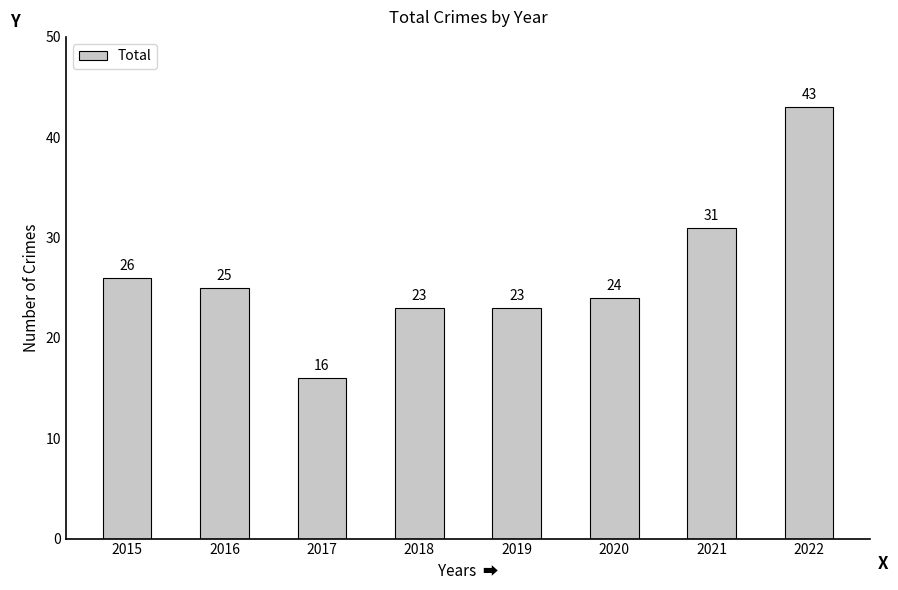

The chart shows a value of 39 at 2016. True or false?

False